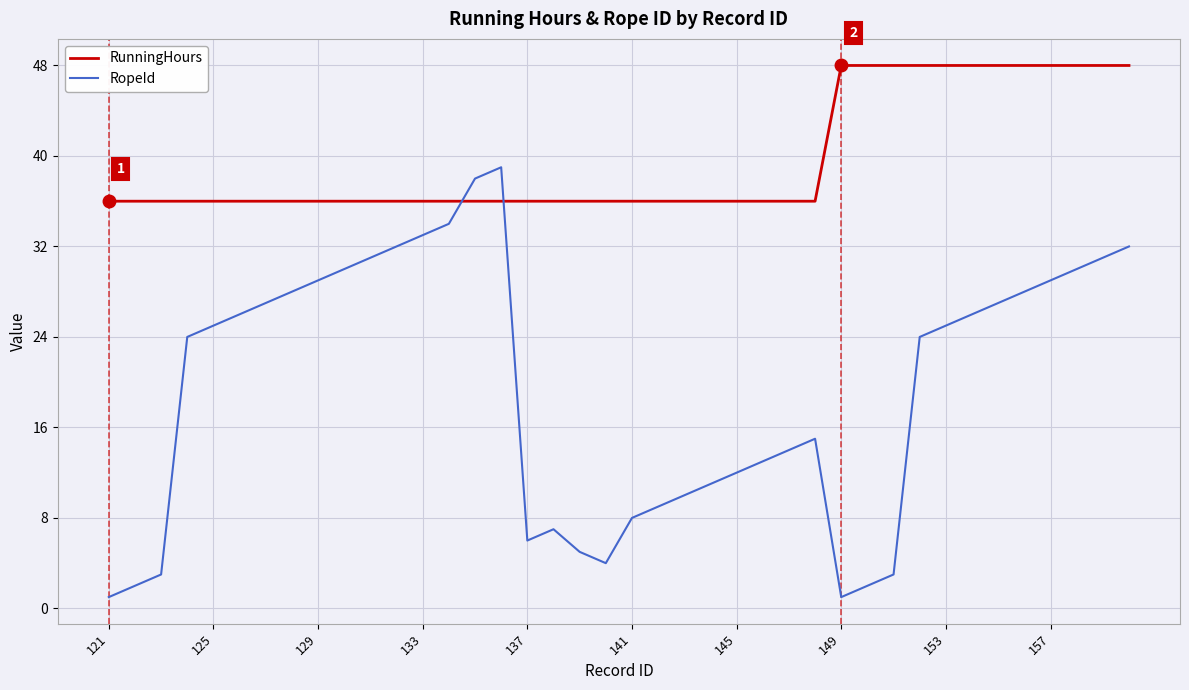

What is the greatest value displayed?

48